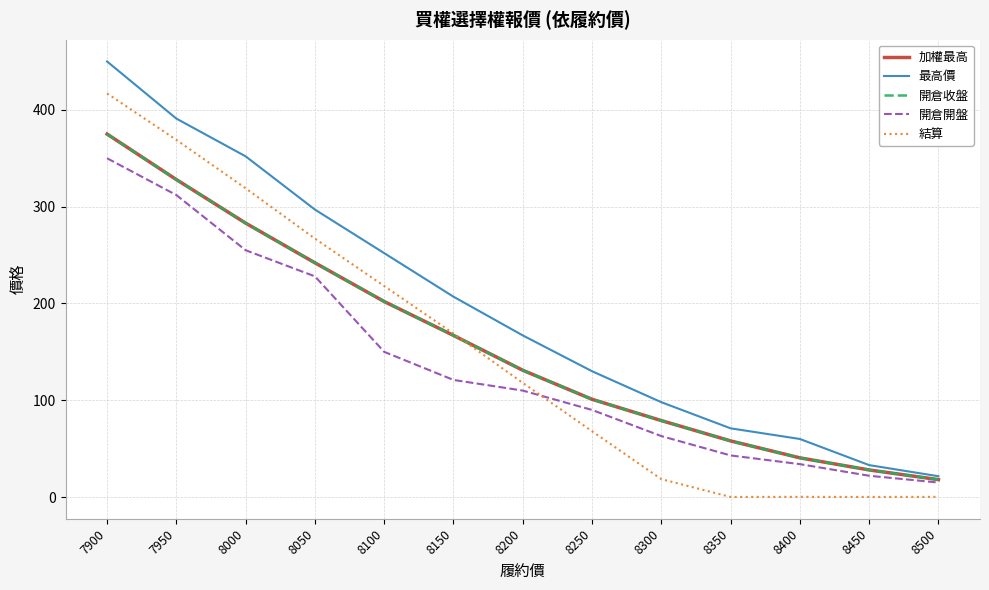

Reading left to right, extract all data points from this chart.

加權最高: 375.0	328.0	283.0	242.0	202.0	167.0	131.0	101.0	79.0	58.0	40.5	28.0	18.0
最高價: 450.0	391.0	352.0	297.0	252.0	207.0	167.0	130.0	98.0	71.0	60.0	33.0	21.5
開倉收盤: 375.0	328.0	283.0	242.0	202.0	167.0	131.0	101.0	79.0	58.0	40.5	28.0	18.0
開倉開盤: 350.0	312.0	255.0	228.0	150.0	121.0	110.0	90.0	63.0	43.0	34.0	22.0	15.0
結算: 417.0	369.0	319.0	267.0	218.0	169.0	118.0	68.0	18.5	0.1	0.2	0.1	0.2